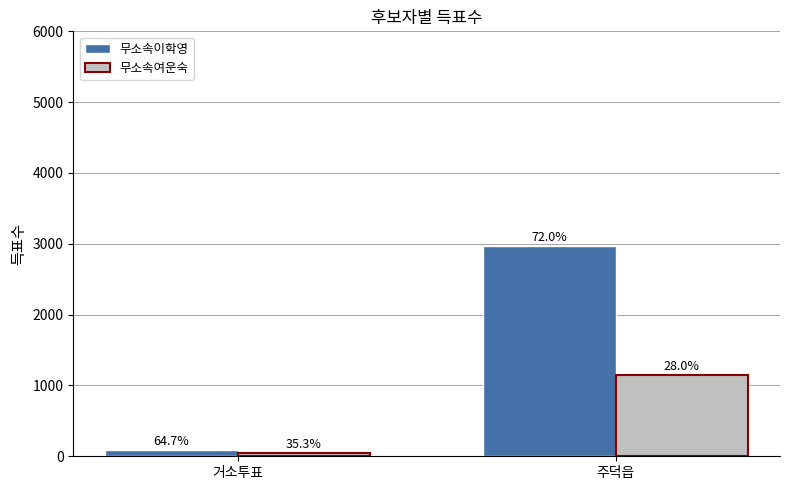

The 무소속이학영 series shows 88 at 거소투표. True or false?

True